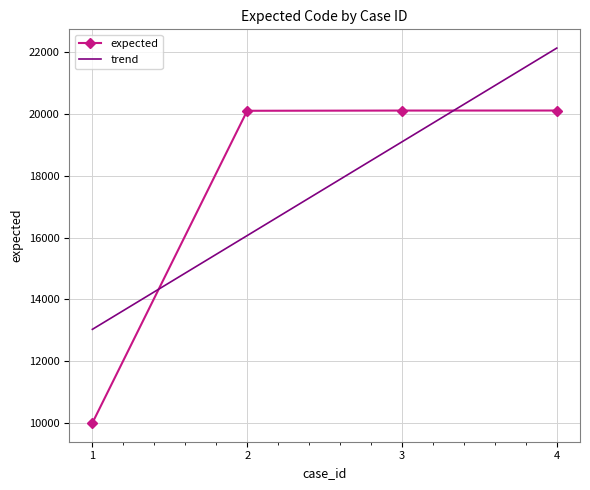

True or false: the data has more than 0 interior local peaks.

False